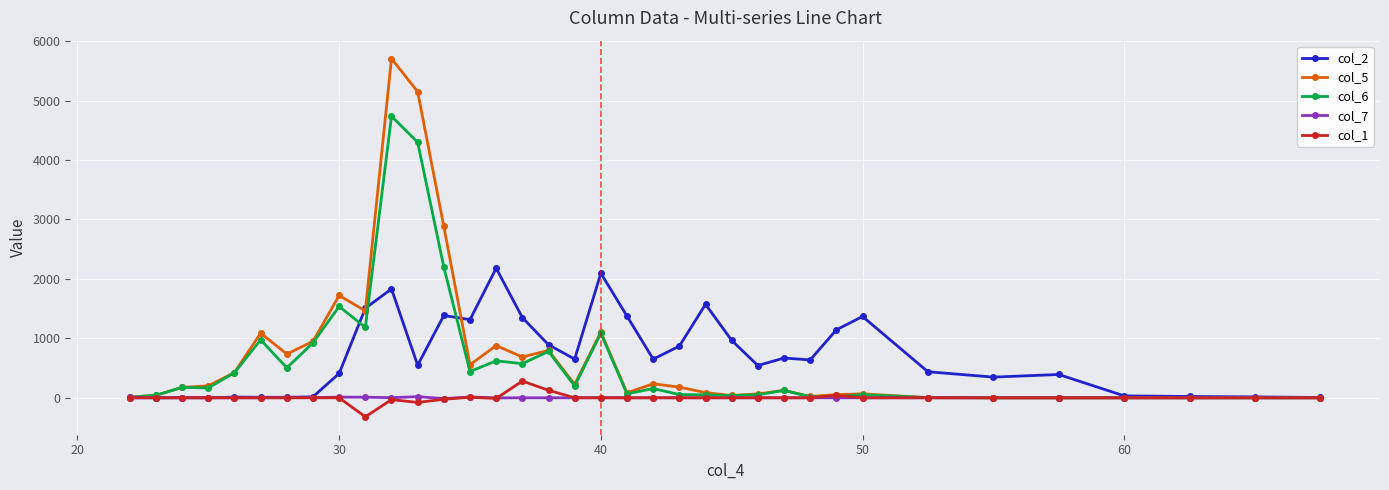

Does the chart have visible grid lines?

Yes